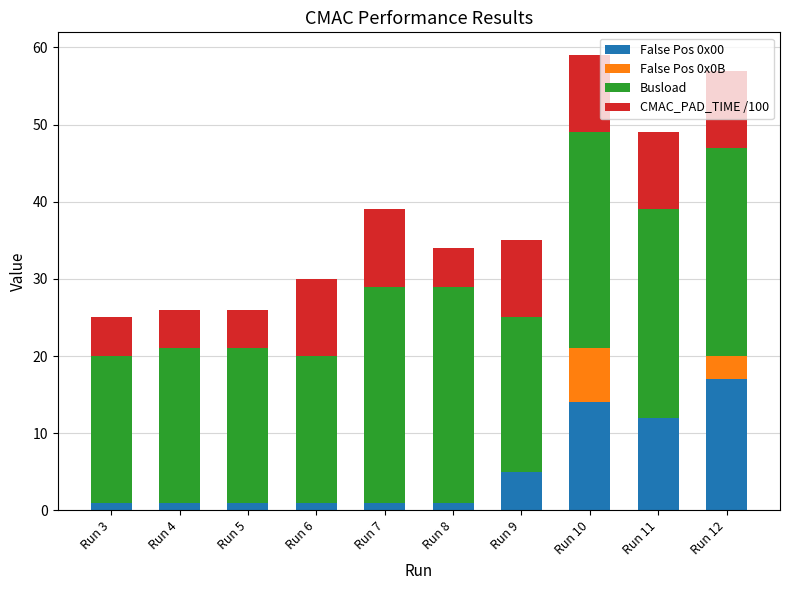

List the series in order of their peak value, lowest first.

False Pos 0x0B, CMAC_PAD_TIME /100, False Pos 0x00, Busload